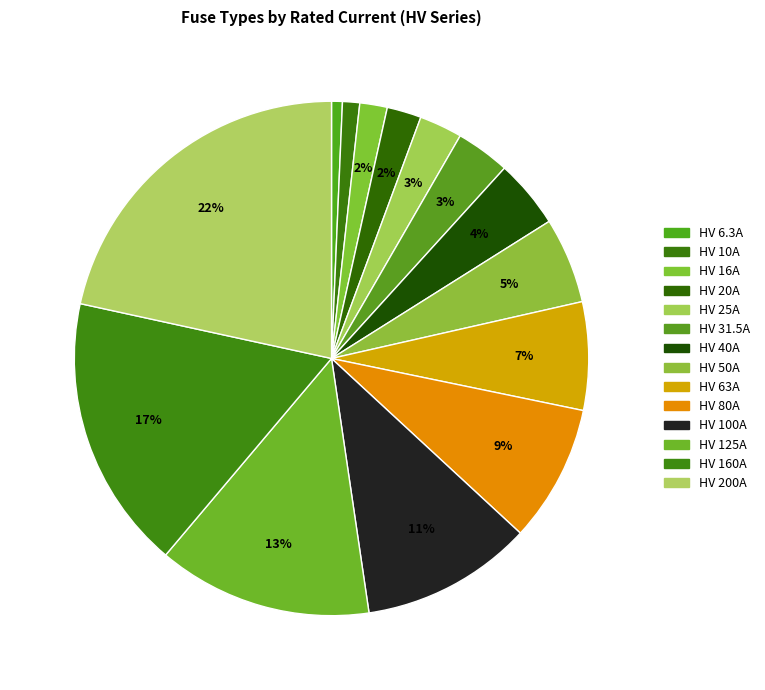

How many segments does this pie chart have?

14